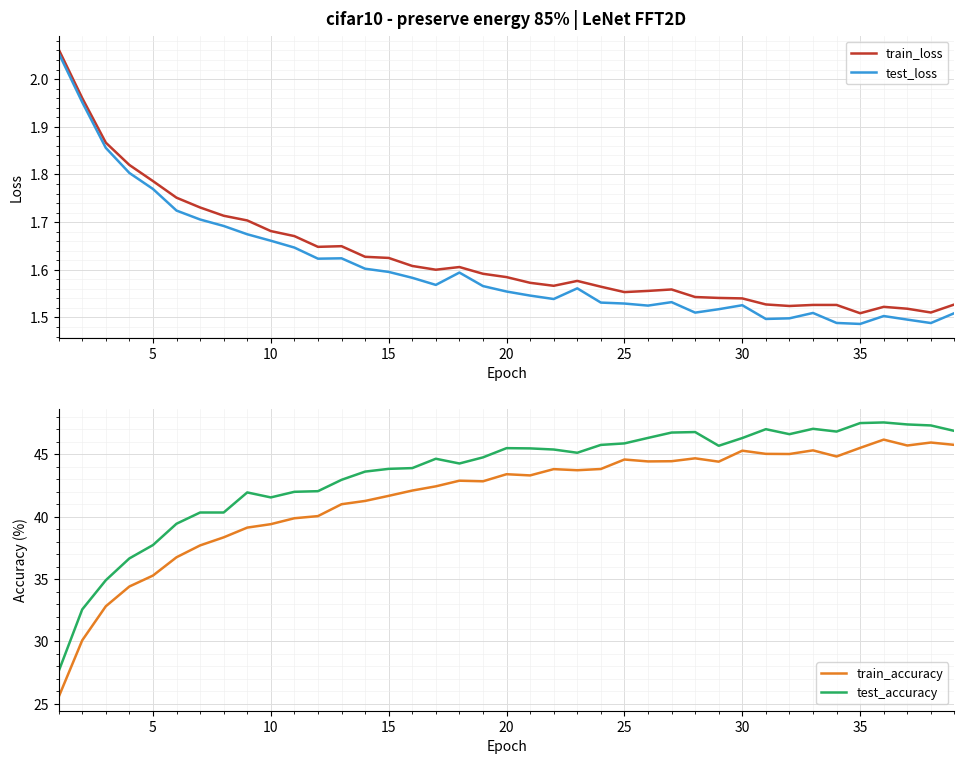

Which series has the largest range (max minus min)?

train_accuracy